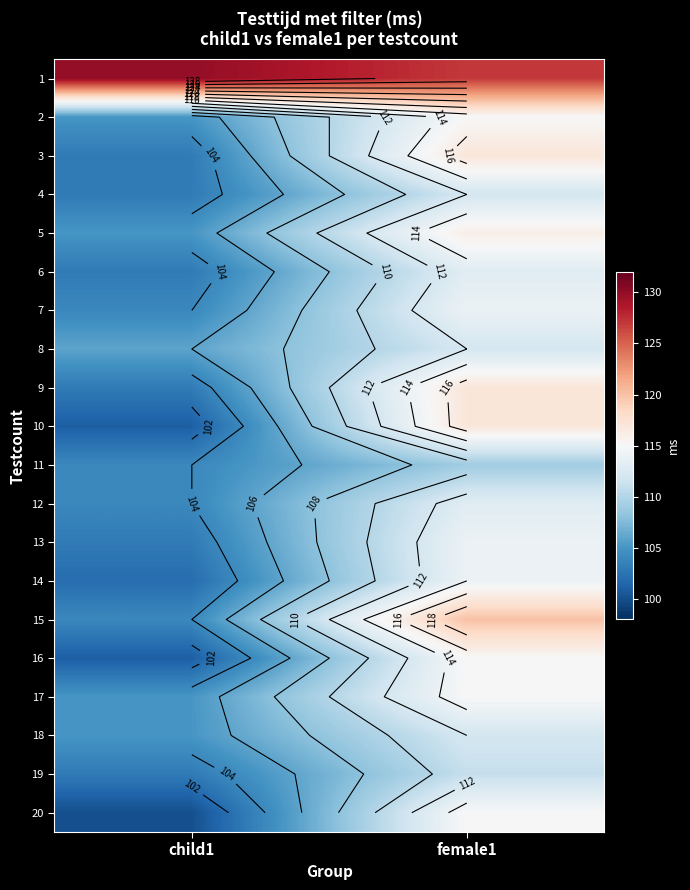

What is the maximum value shown in the chart?

130